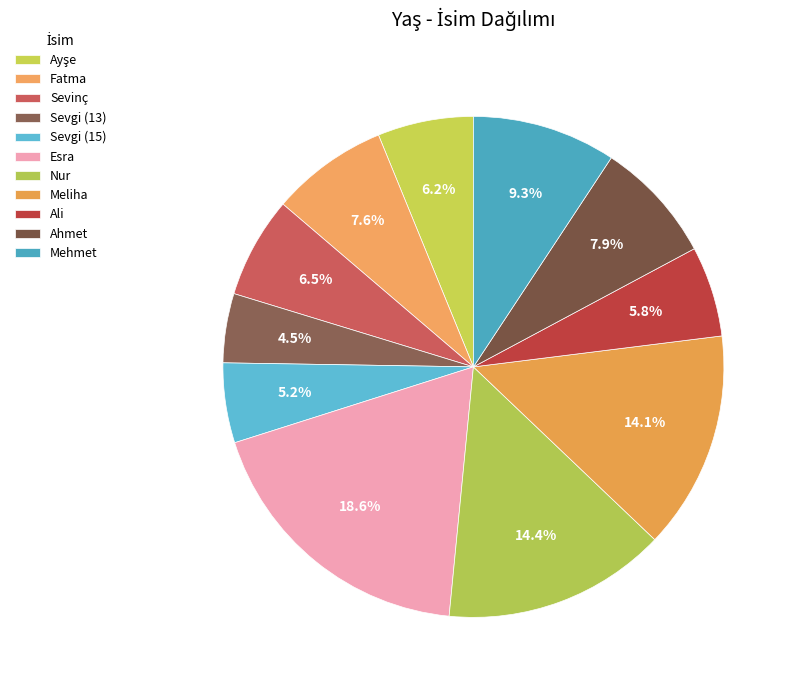

How many slices are in this pie chart?

11